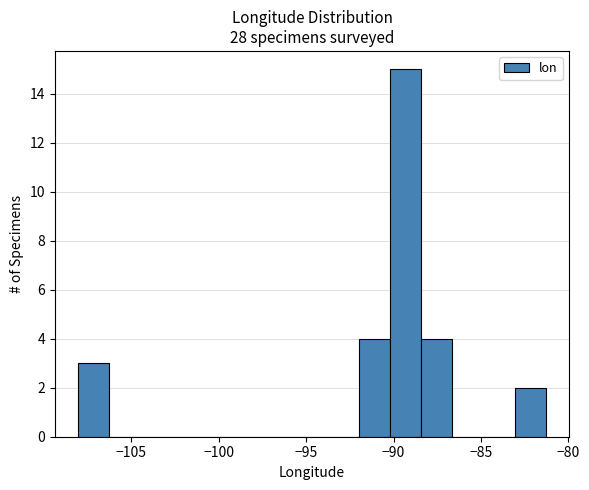

Around what value on the x-axis is the tallest bar? Give the approximate position of its centre, as read against the axis.

-89.5